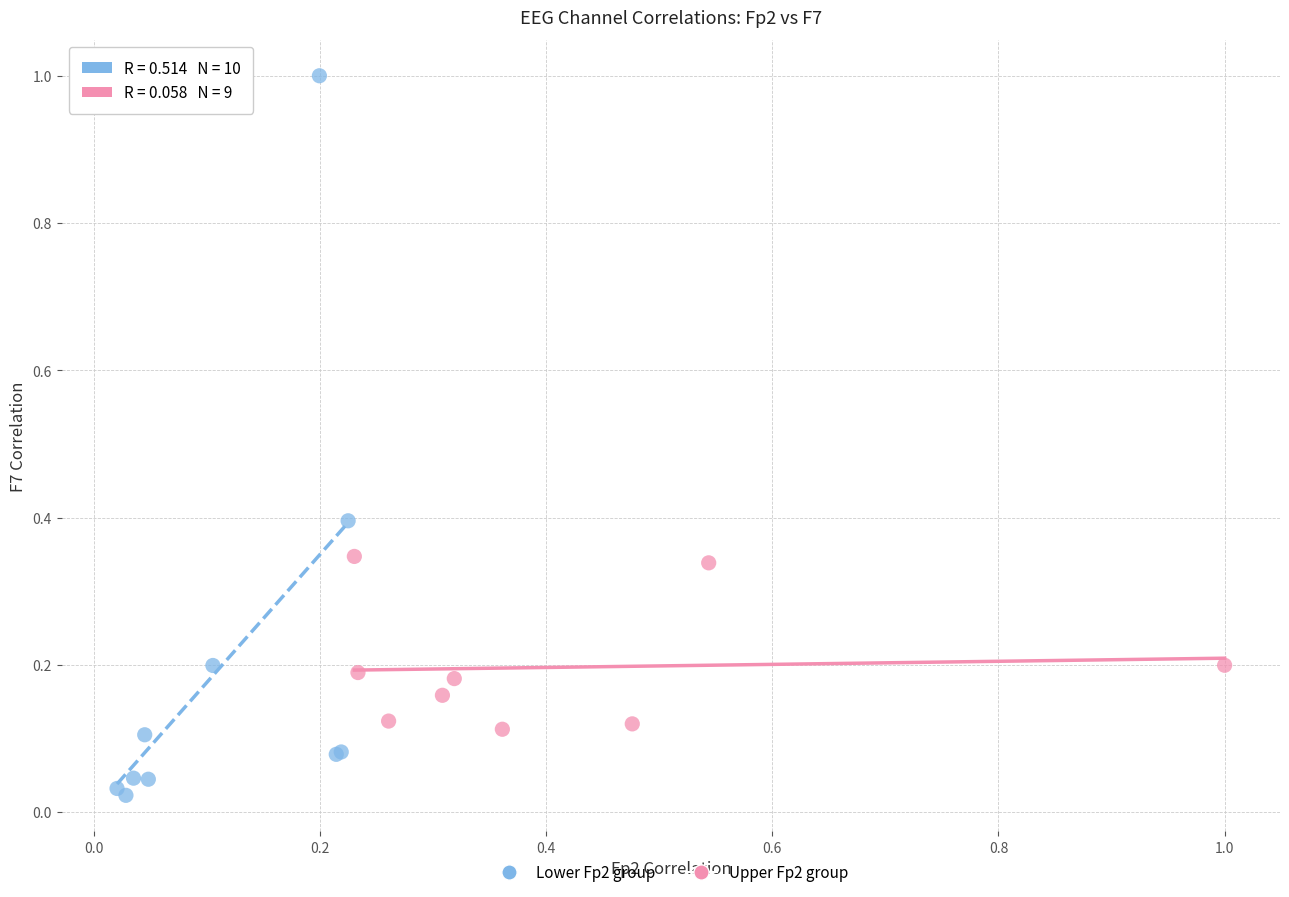

Which series contains the lowest Y value?

Lower Fp2 group